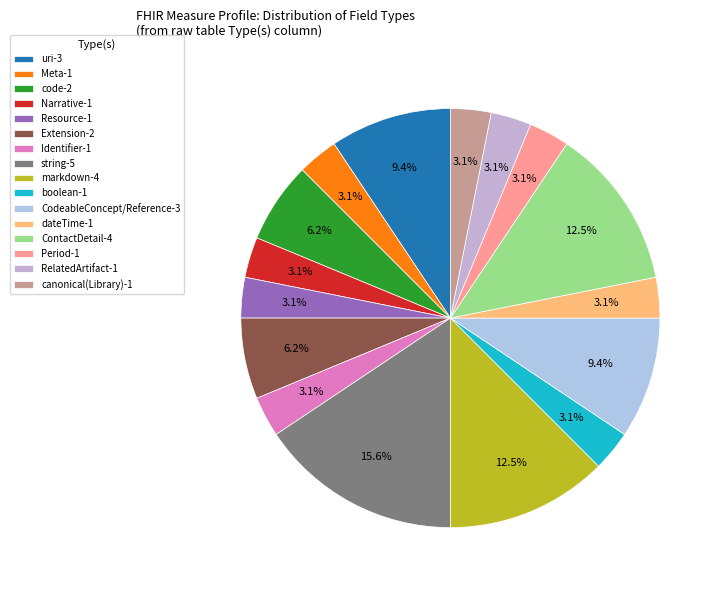

To the nearest percent, what is the average slice percentage?

6%